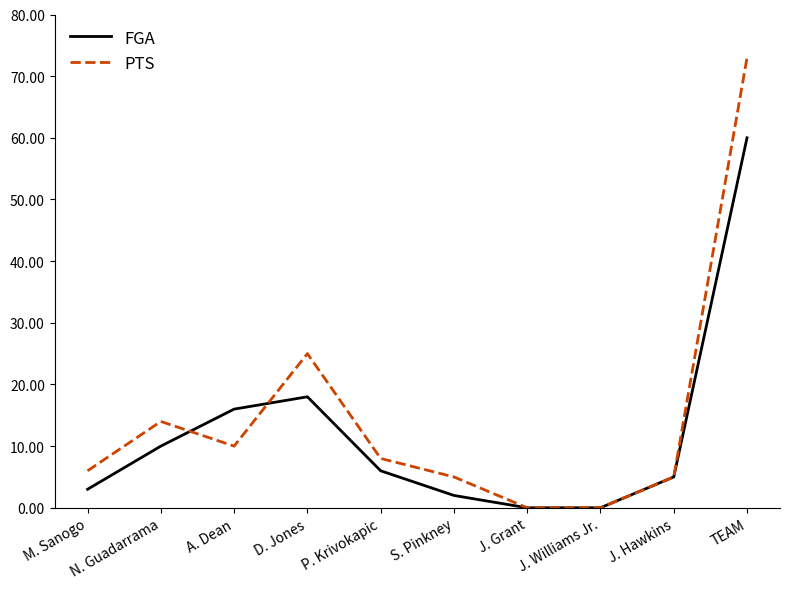

Reading left to right, transcribe all the data shown in this chart.

FGA: M. Sanogo=3	N. Guadarrama=10	A. Dean=16	D. Jones=18	P. Krivokapic=6	S. Pinkney=2	J. Grant=0	J. Williams Jr.=0	J. Hawkins=5	TEAM=60
PTS: M. Sanogo=6	N. Guadarrama=14	A. Dean=10	D. Jones=25	P. Krivokapic=8	S. Pinkney=5	J. Grant=0	J. Williams Jr.=0	J. Hawkins=5	TEAM=73